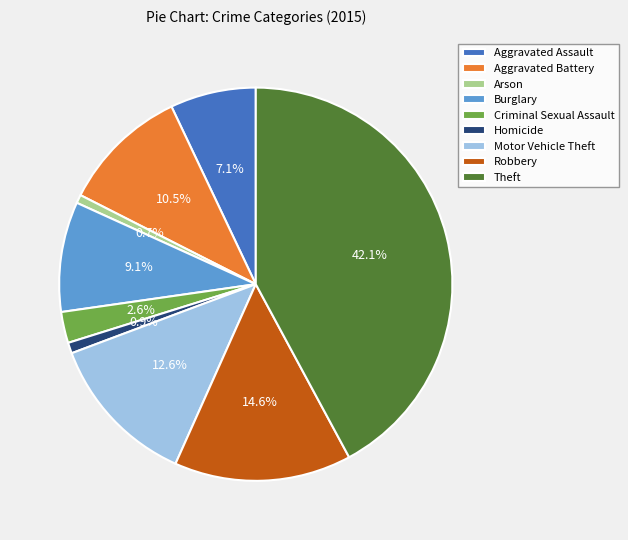

To the nearest percent, what is the combined percentage of Arson and Homicide?

2%